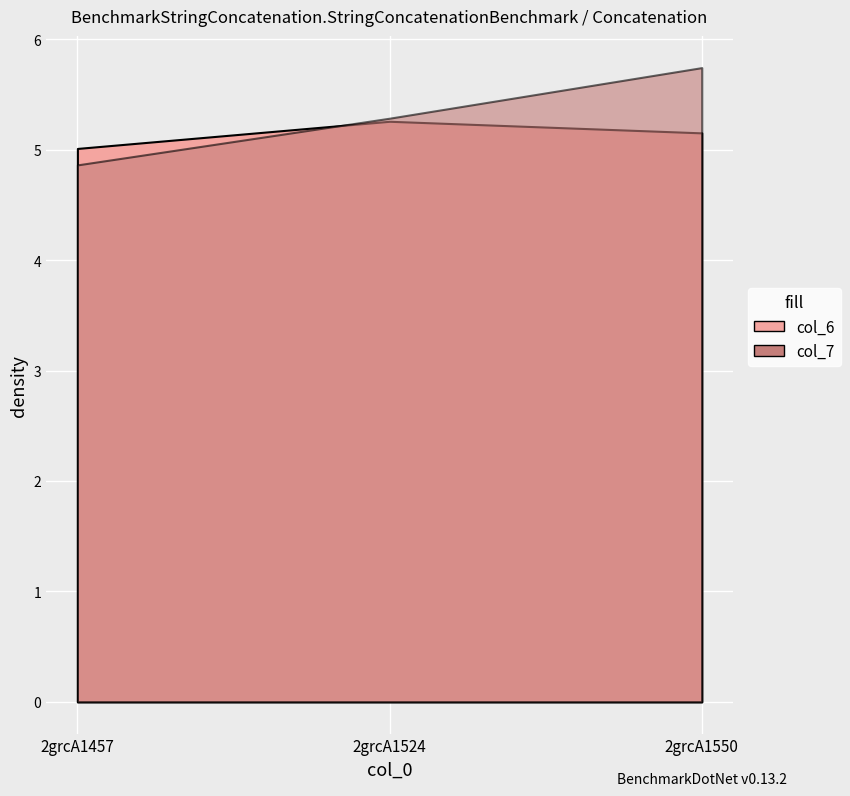

What is the average value of the col_7 series?

5.3